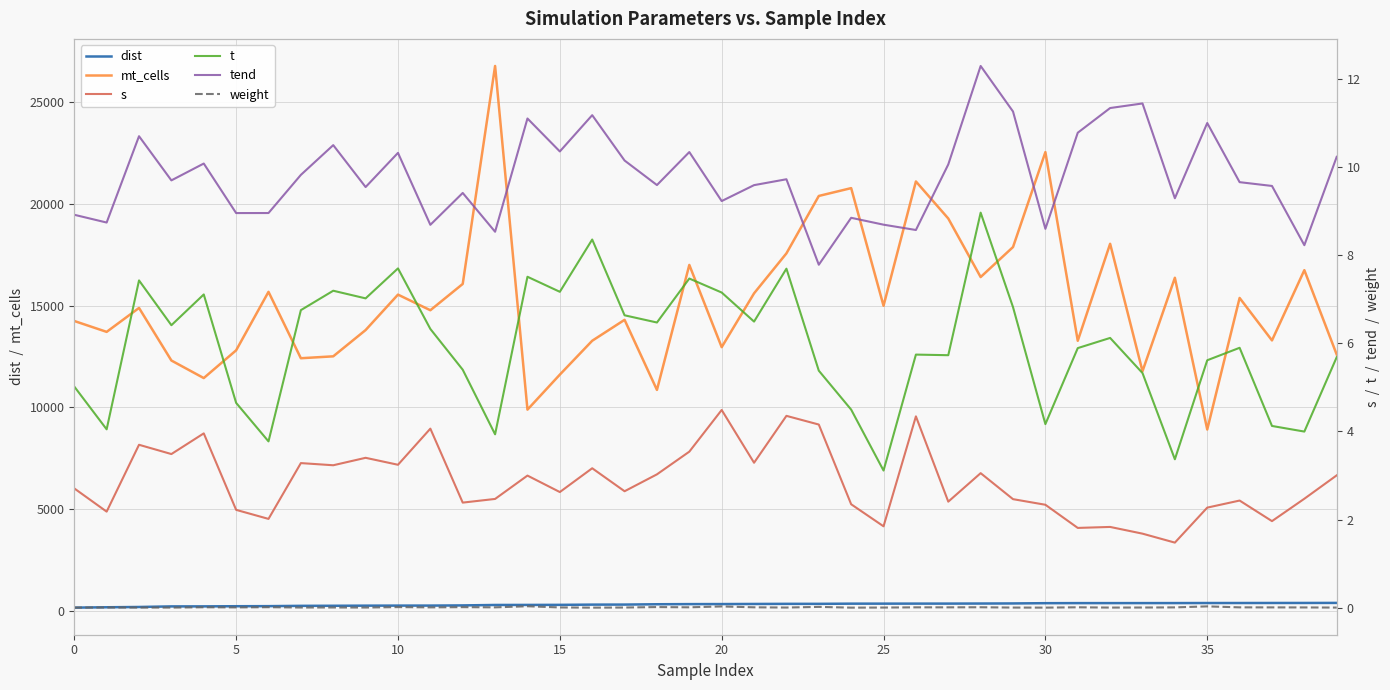

Is this an area chart (filled region under the line)?

No